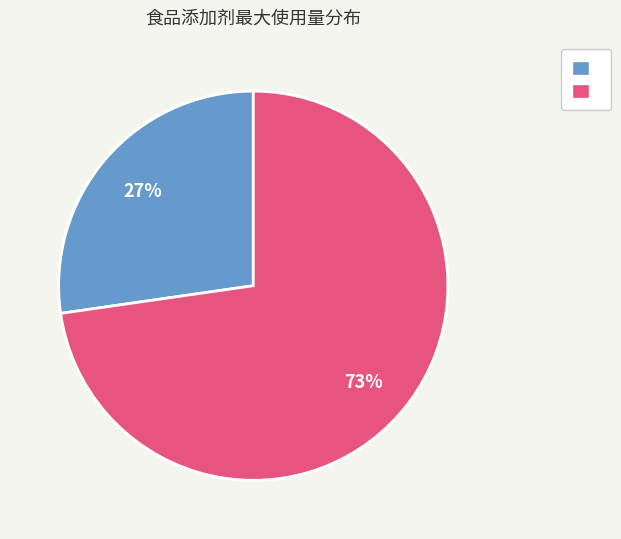

Does any single category account for the majority?

Yes